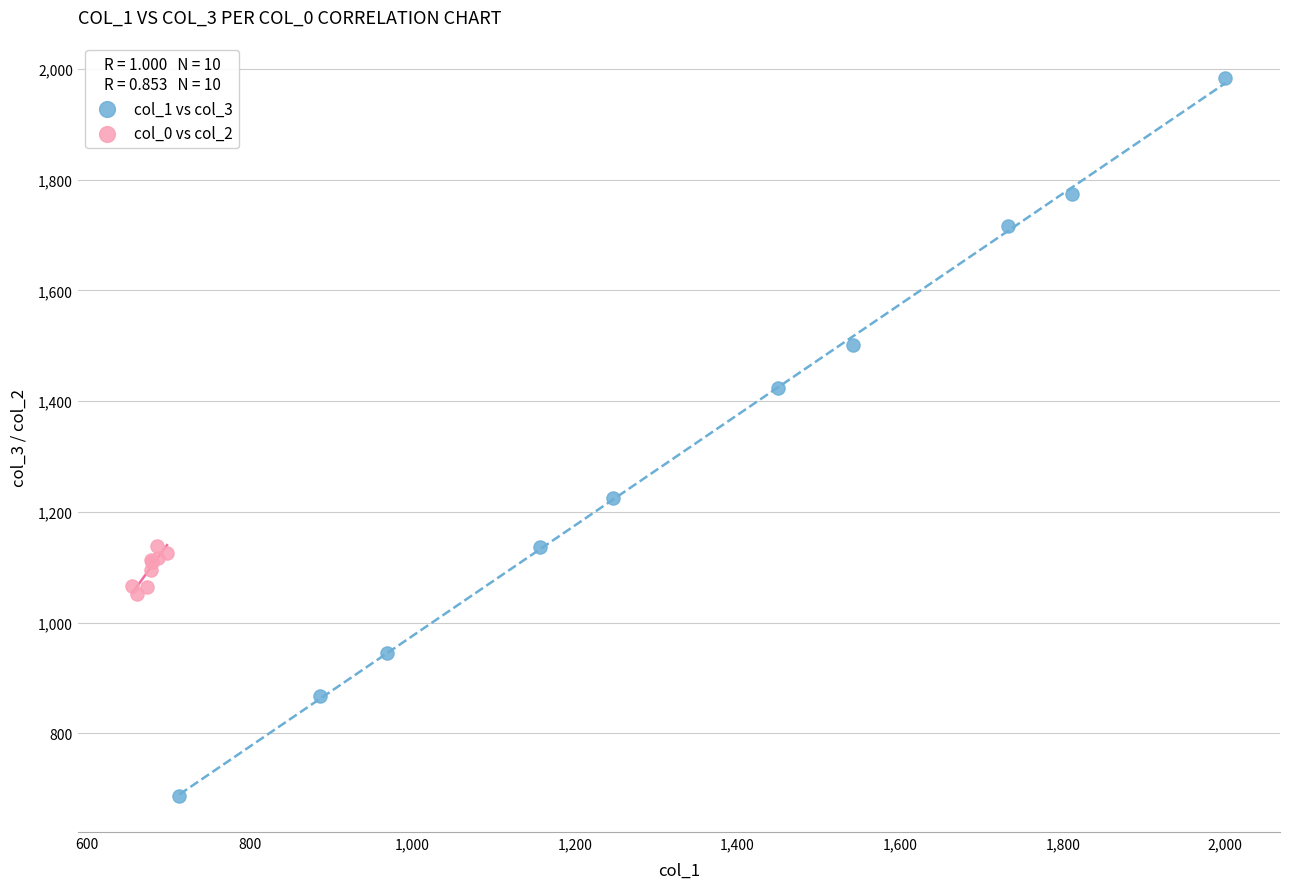

Which series reaches the maximum Y coordinate?

col_1 vs col_3